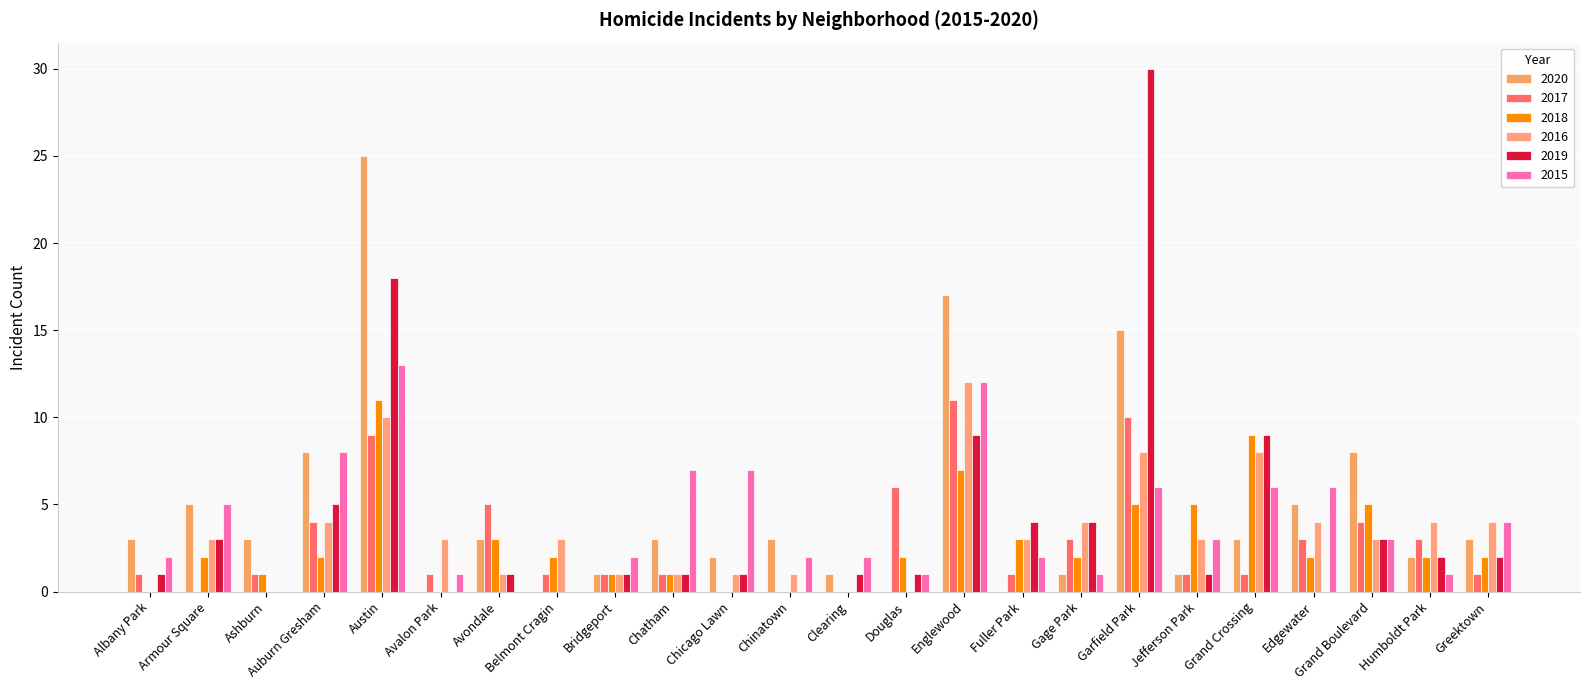

How many groups of bars are there?

24